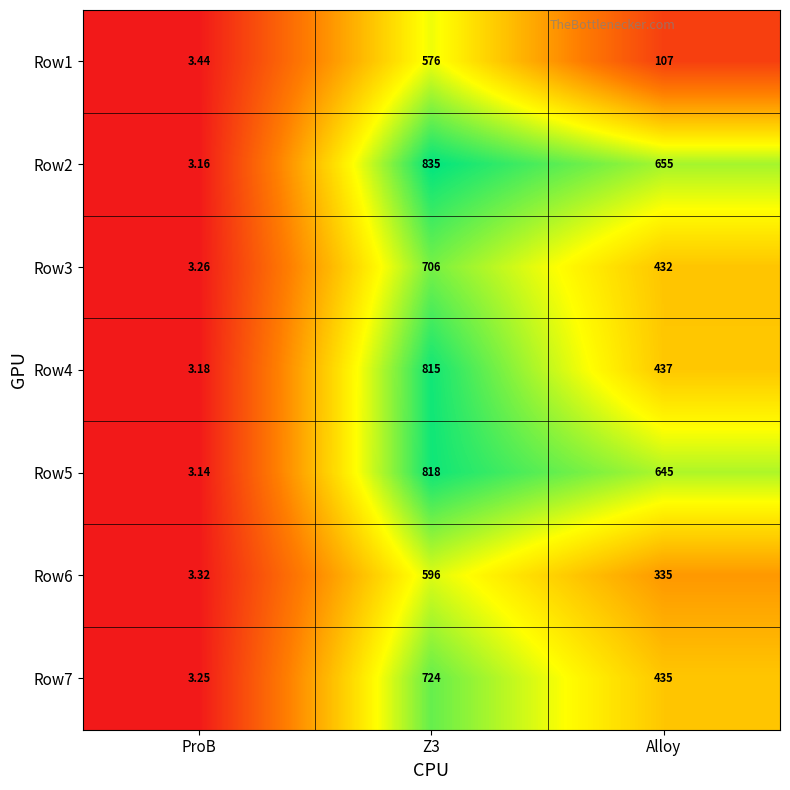

Is the value of Row1 at ProB greater than the value of Row6 at Alloy?

No